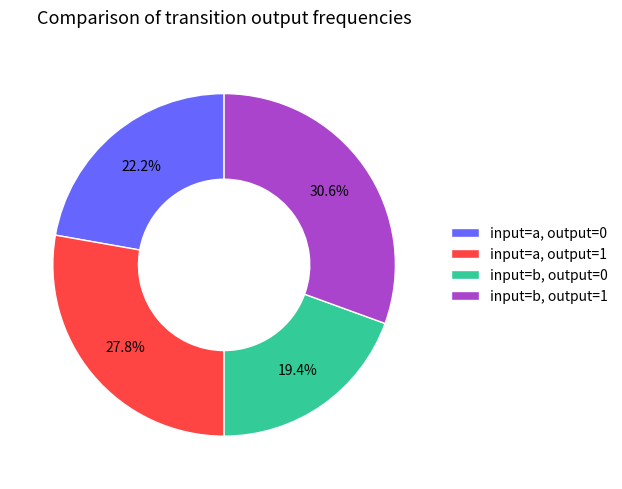

To the nearest percent, what is the difference between the largest and smallest slice percentages?

11%